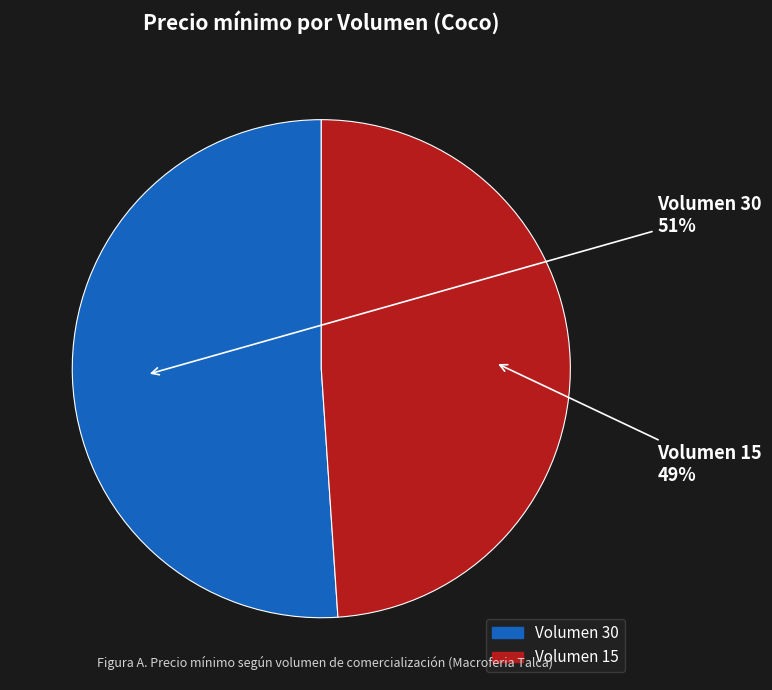

To the nearest percent, what portion does Volumen 30 represent?

51%